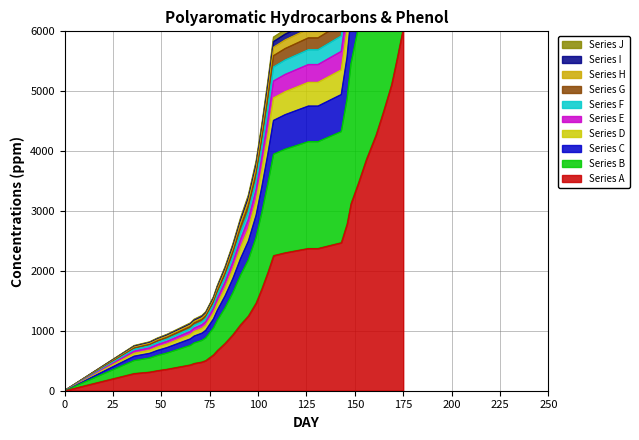

What value does the data have at 77?

1570.0